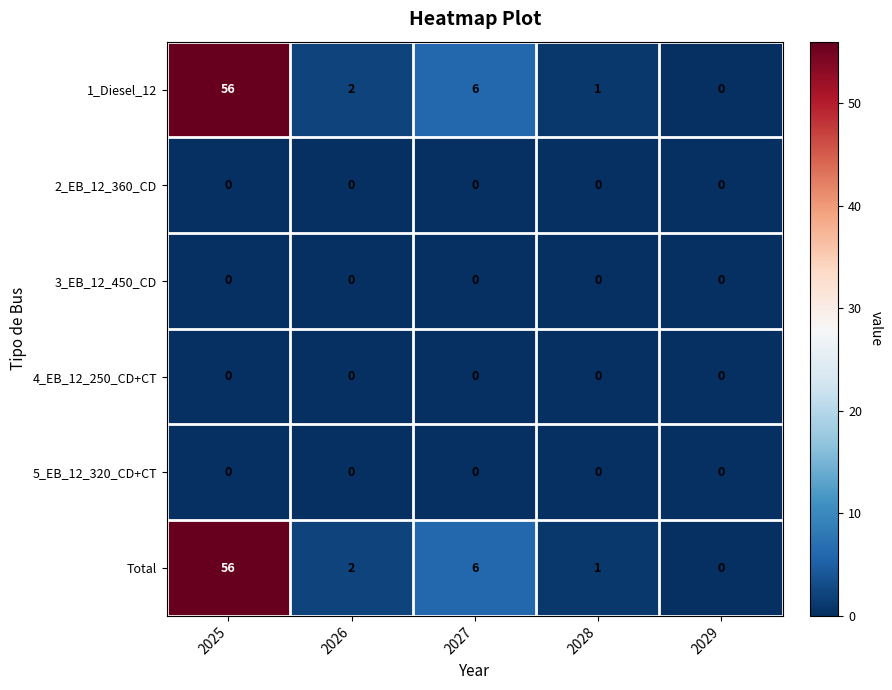

List the labels in order of Total value, smallest first.

2029, 2028, 2026, 2027, 2025